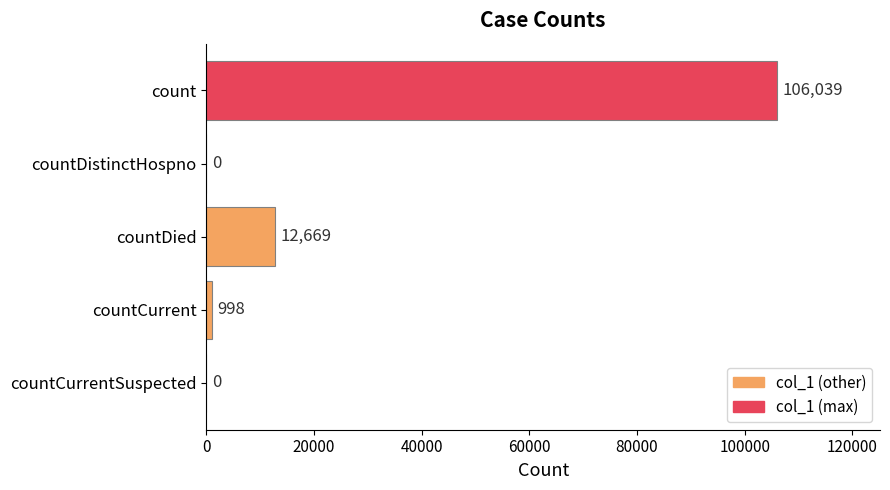

What is the maximum value shown in the chart?

106039